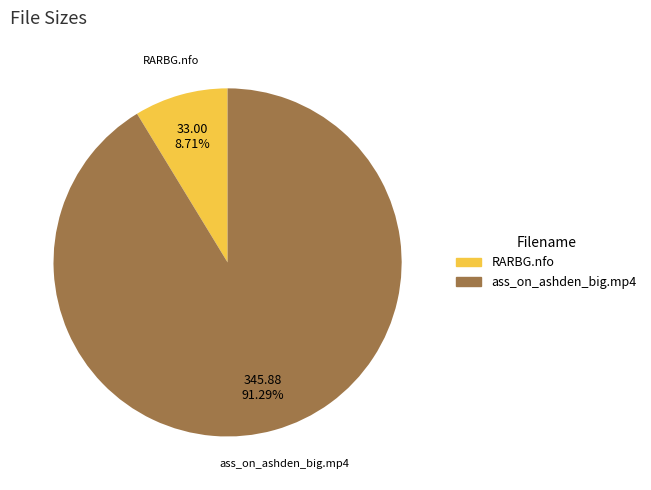

Count the number of slices in the pie.

2